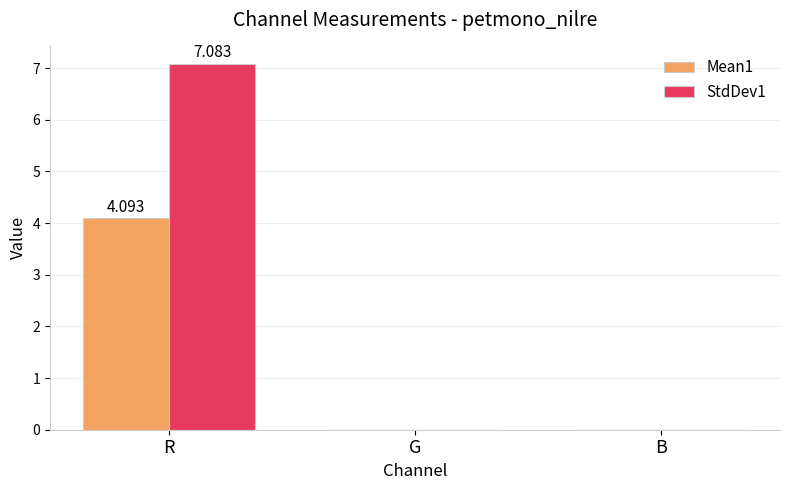

What is the average value of the Mean1 series?

1.4